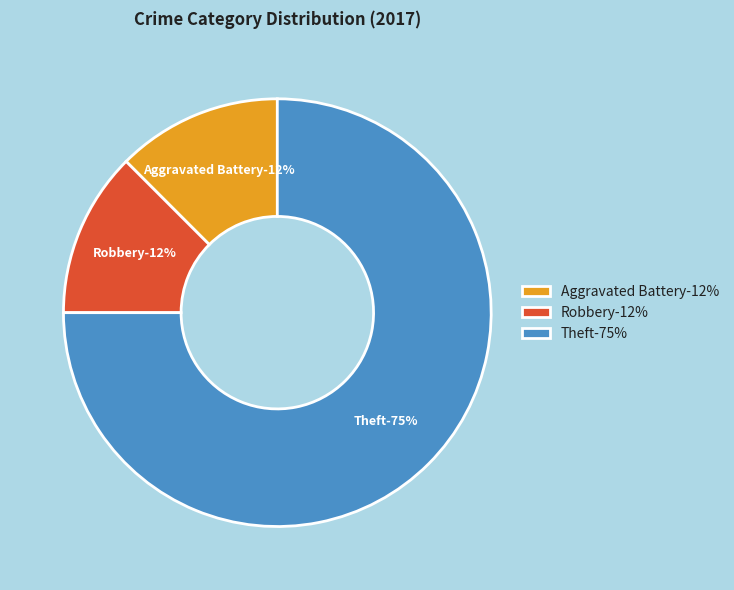

Does Theft represent more than half of the total?

Yes